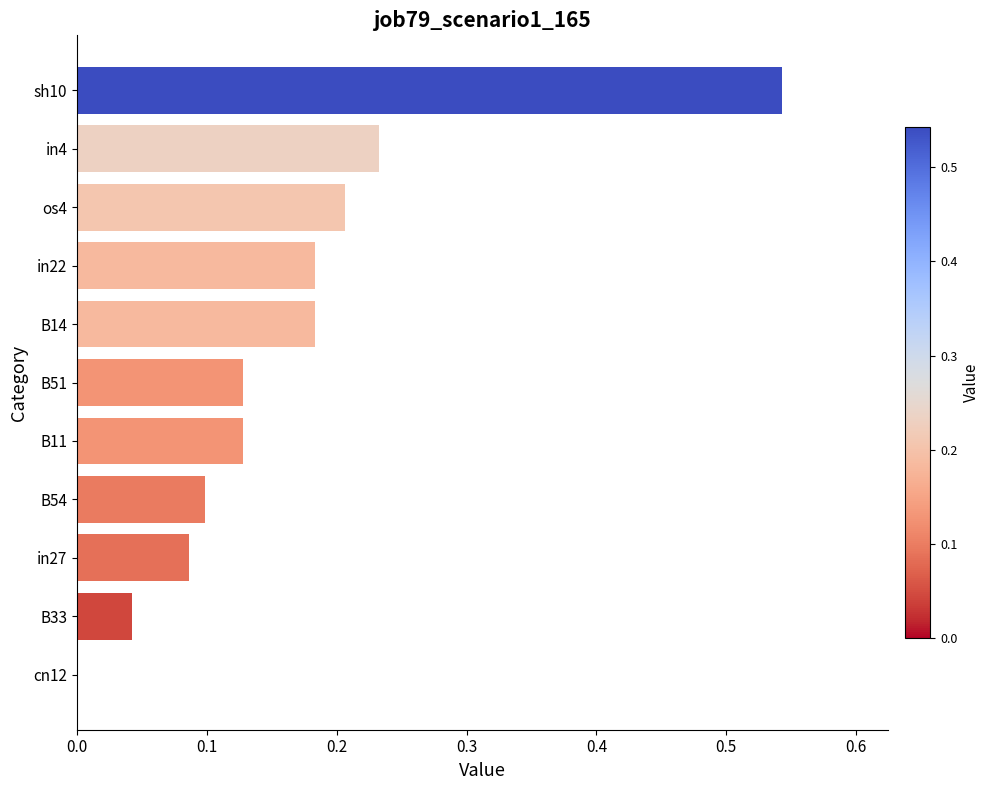

What is the sum of all values?

1.8